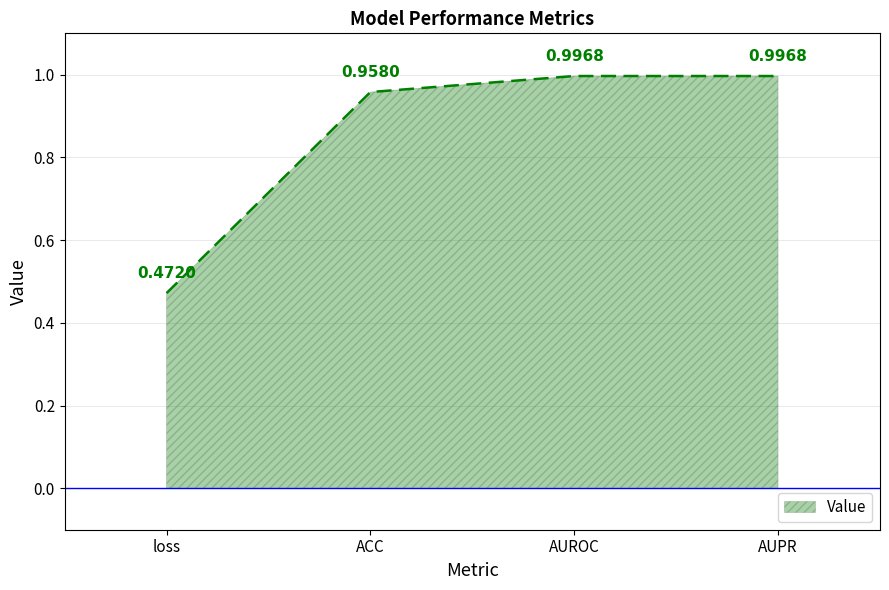

Where is the first local maximum?

AUROC